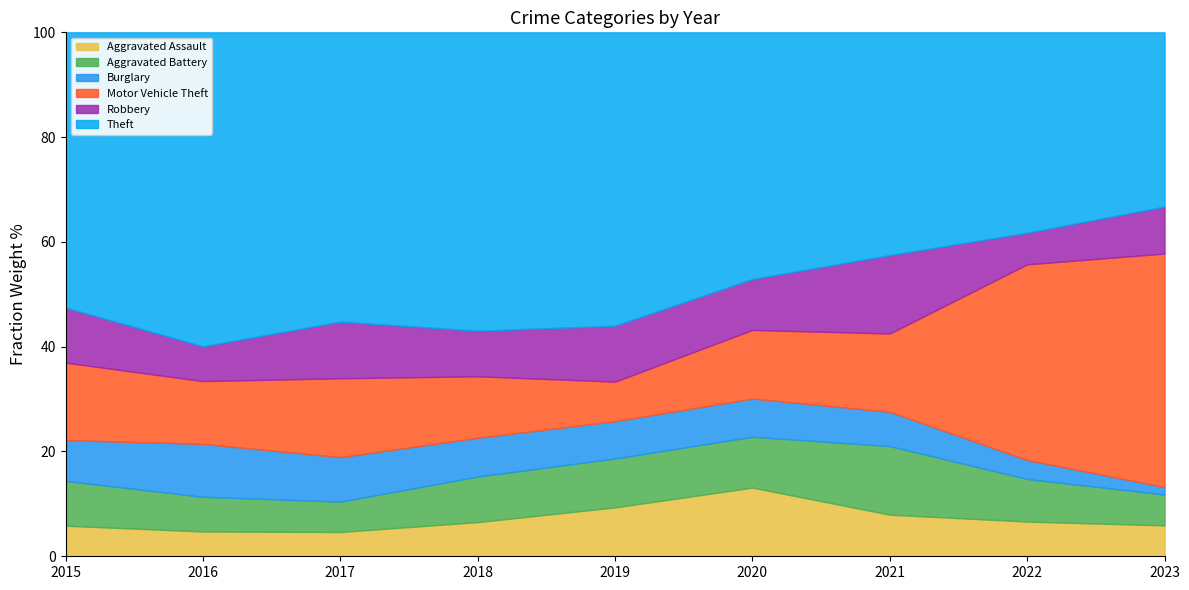

How many times do Robbery and Aggravated Assault cross each other?

4